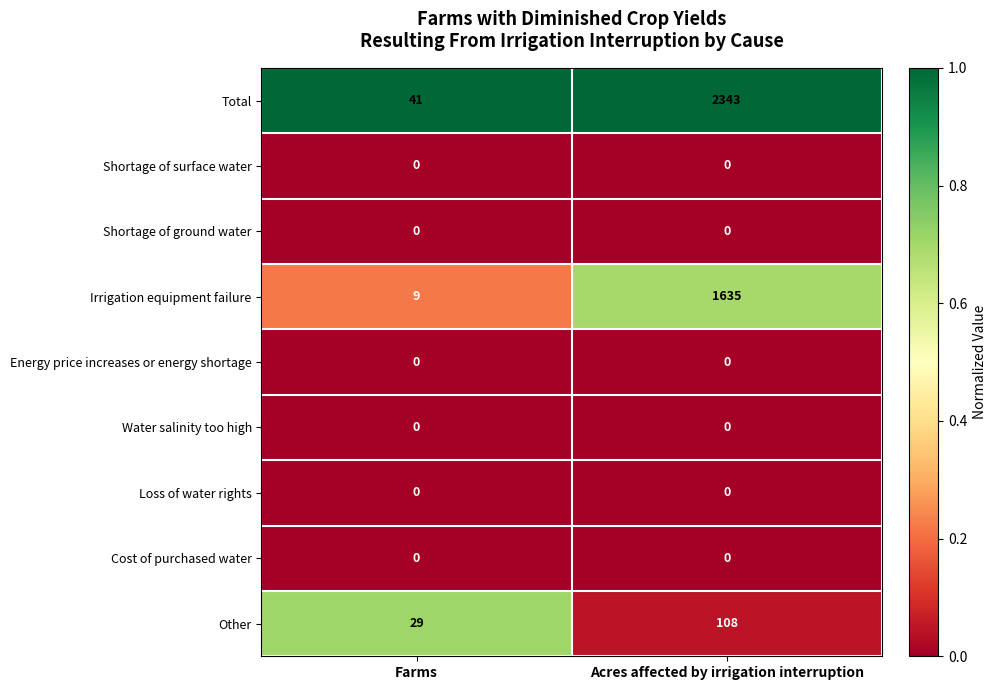

What is the total value across all series at Acres affected by irrigation interruption?

4086